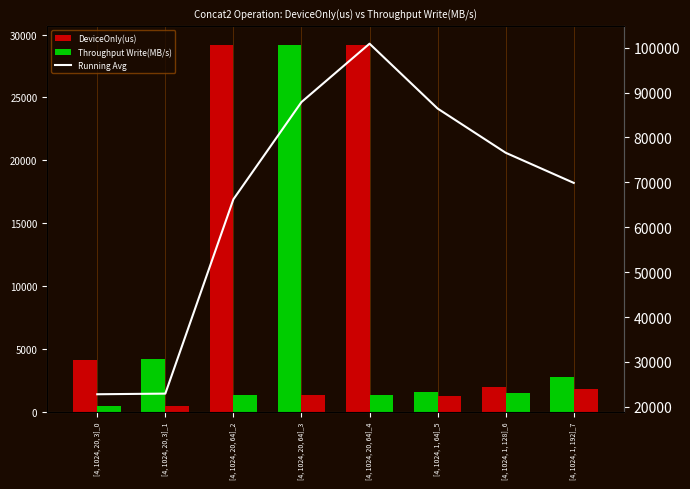

What is the difference between the second highest and second lowest values in the Throughput Write(MB/s) series?

1046.9